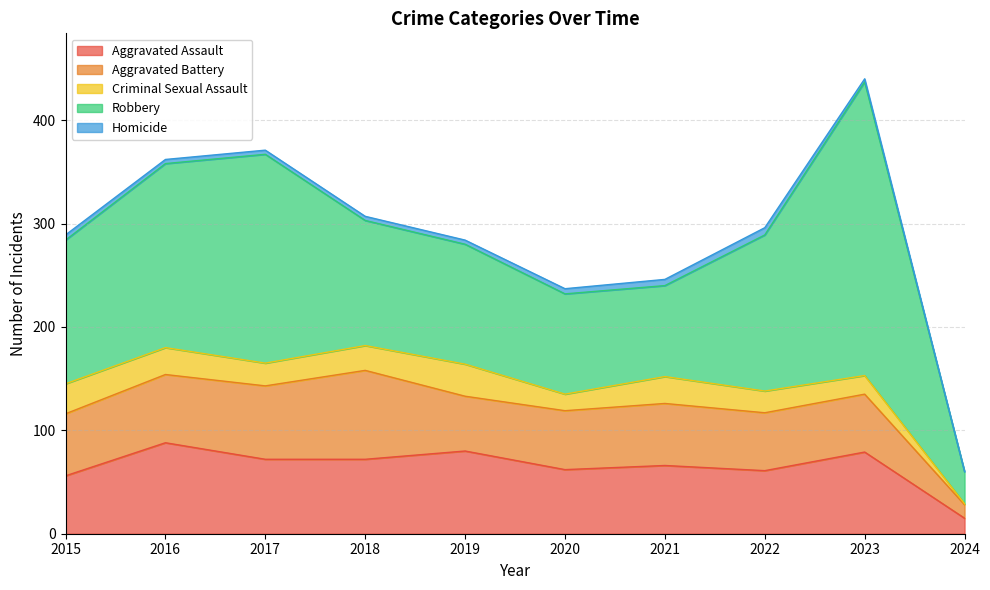

How many values in Homicide are above zero?

9